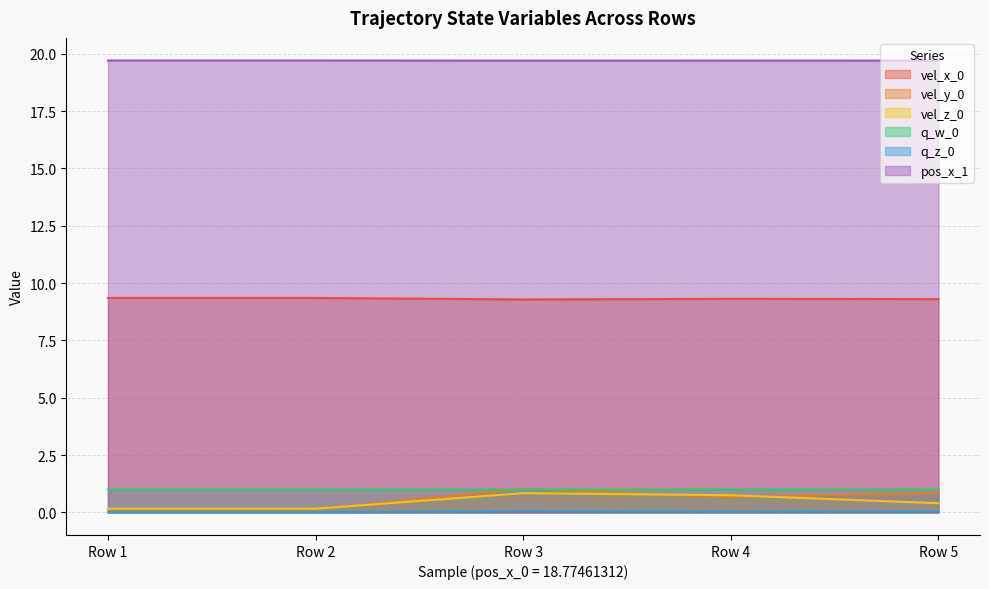

Which label corresponds to the smallest value in the chart?

Row 1